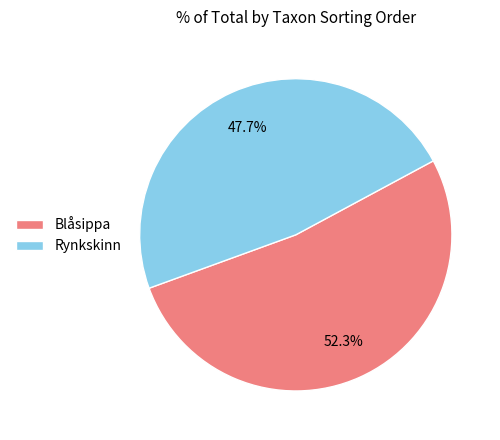

What percentage do Blåsippa and Rynkskinn together represent?

100.0%